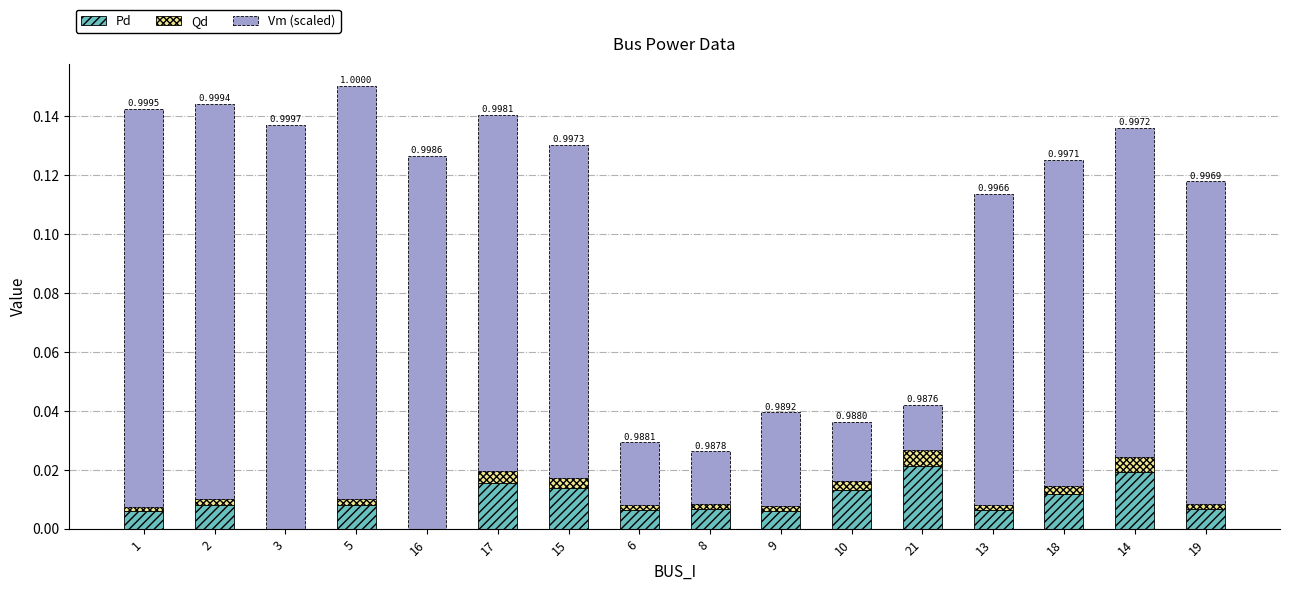

Where is Pd nearest to the value 0?

3